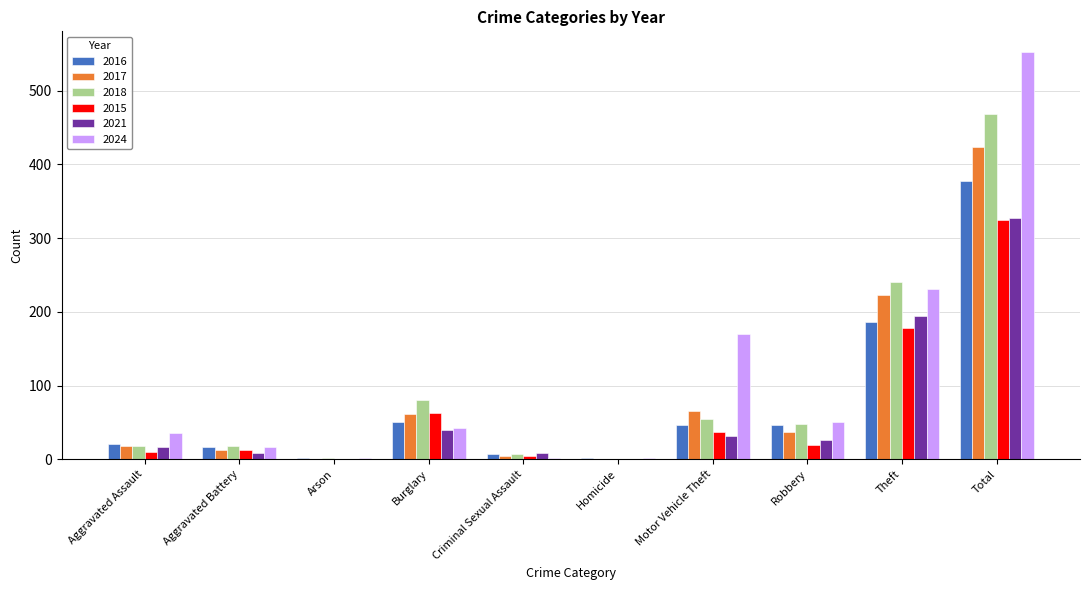

What is the total value across all series at Total?

2476